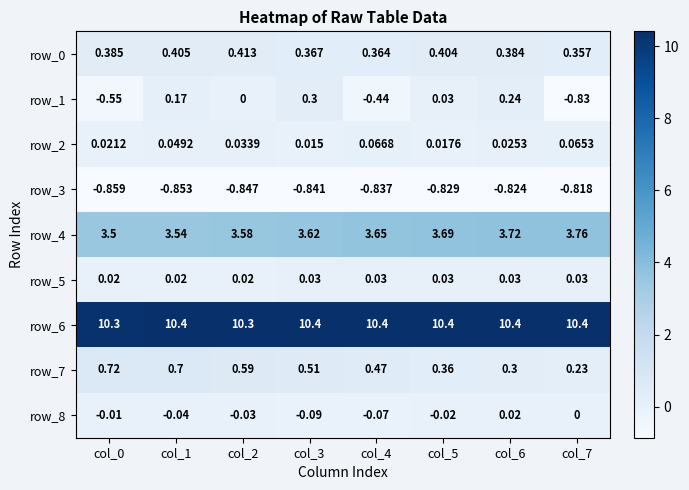

Between col_3 and col_6, which series saw the biggest shift?

row_7